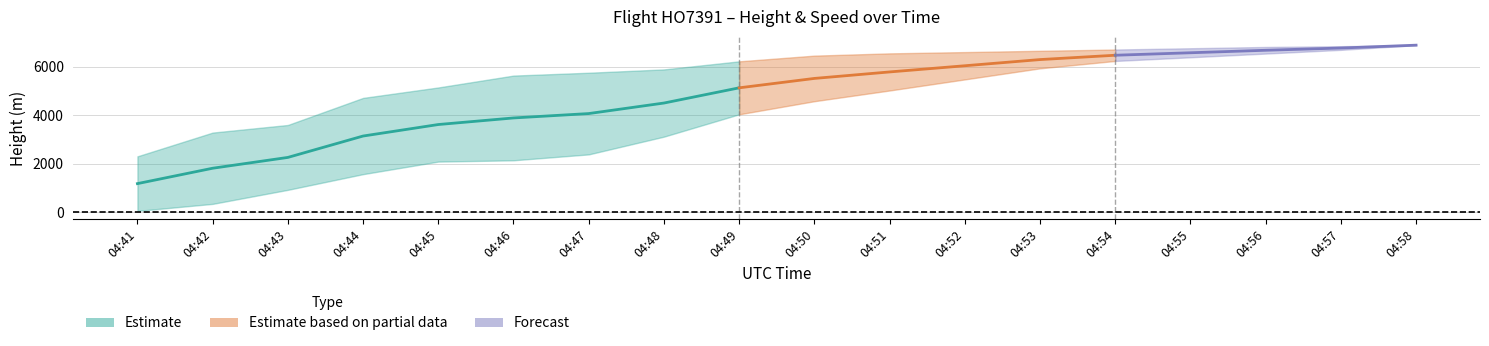

Is it true that Speed equals 918.8 at 04:57?

False